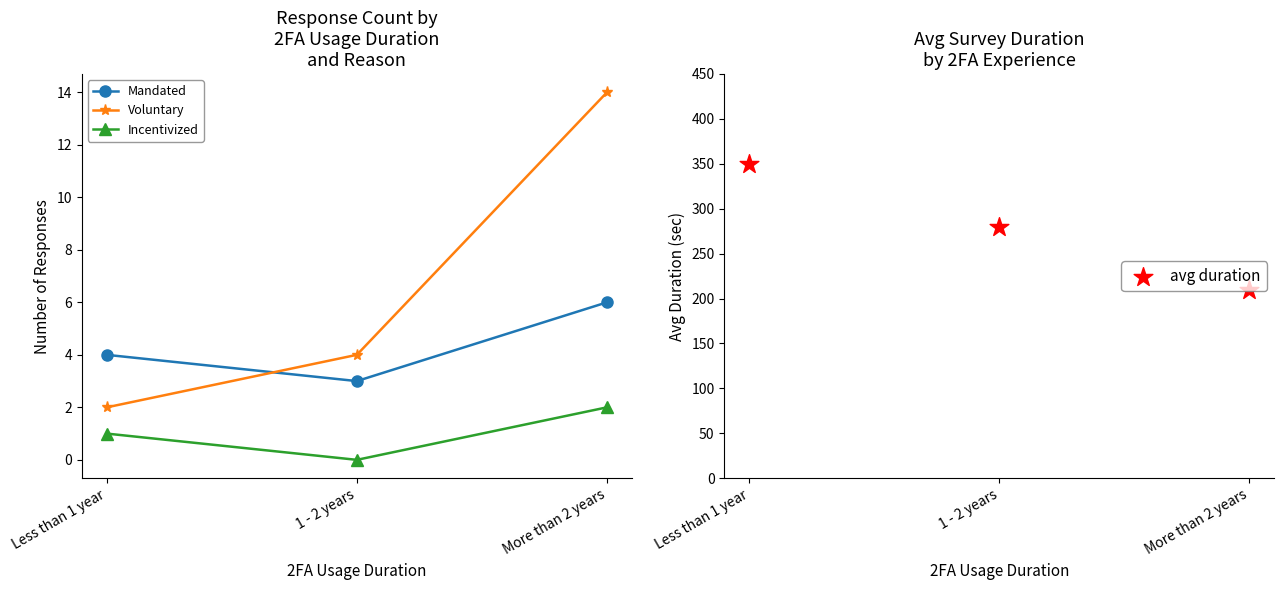

Is the value of Voluntary at 1 - 2 years greater than the value of avg duration at 1 - 2 years?

No